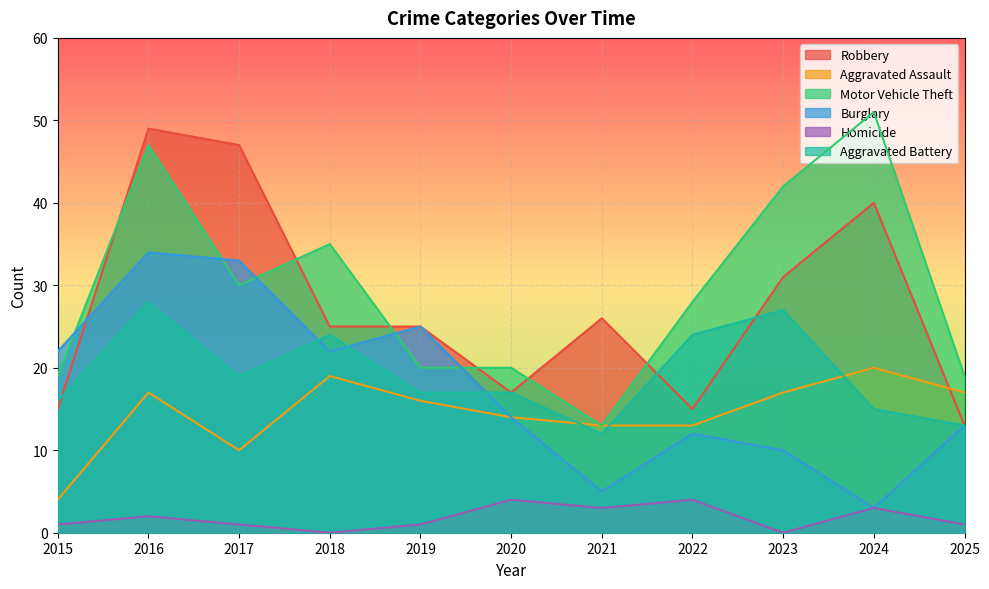

True or false: Aggravated Assault and Motor Vehicle Theft intersect in this chart.

False